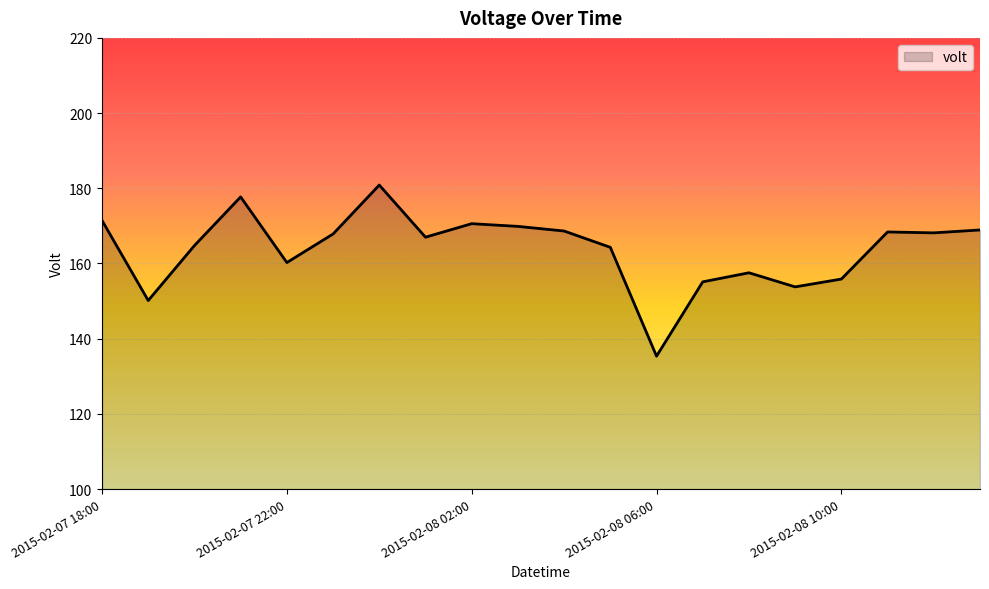

How many lines are shown in the chart?

1